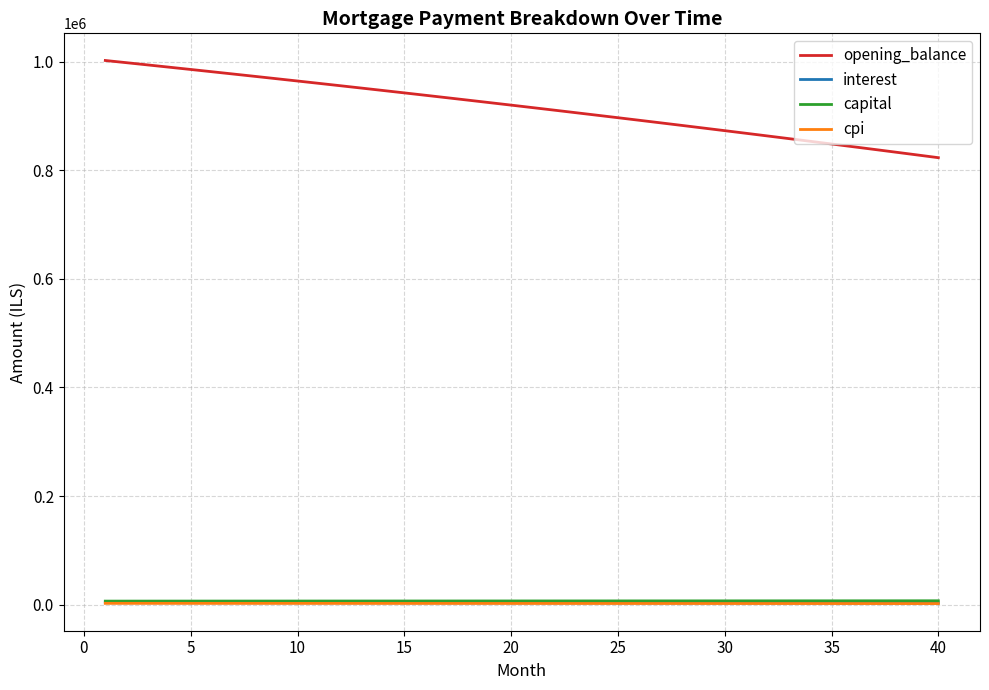

True or false: opening_balance and interest intersect in this chart.

False